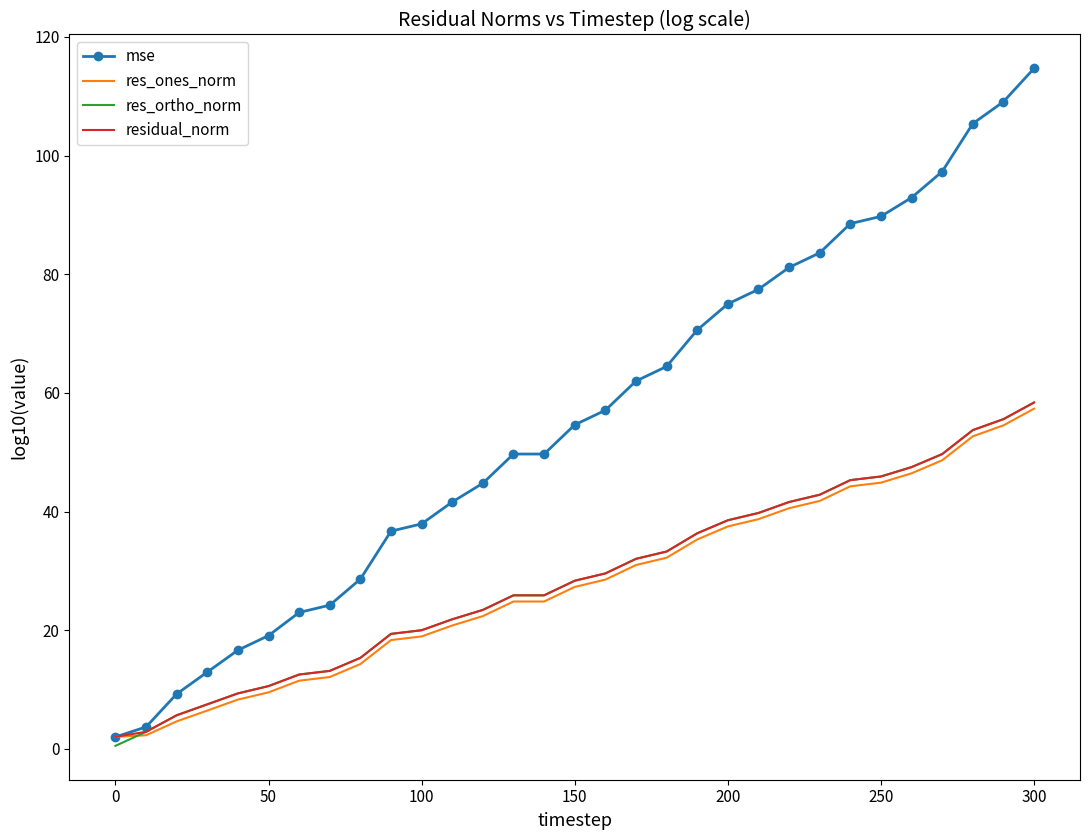

Which series has the largest total across all categories?

mse